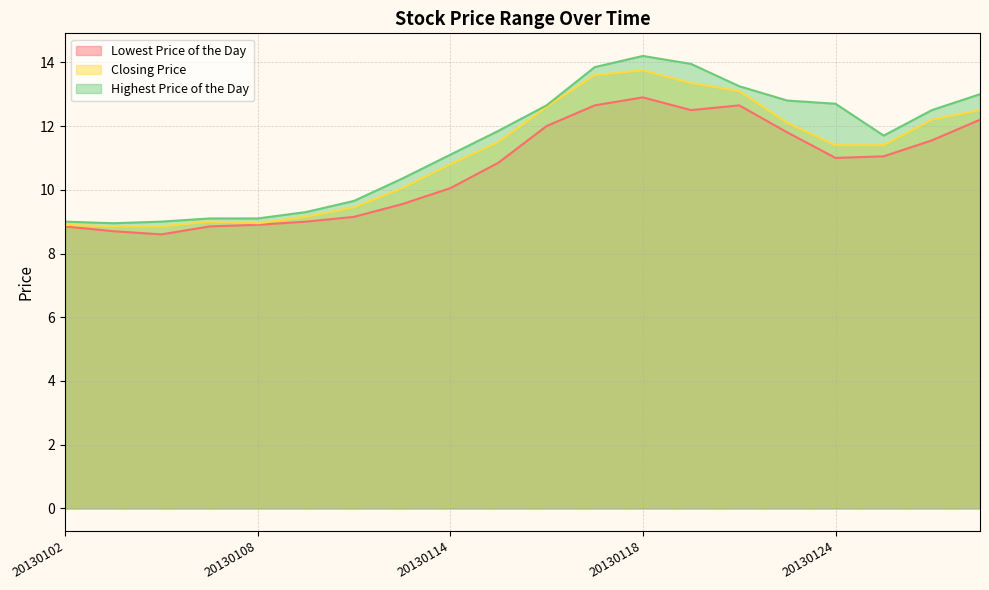

In Closing Price, how many points are lower than both neighbors (excluding endpoints)?

1